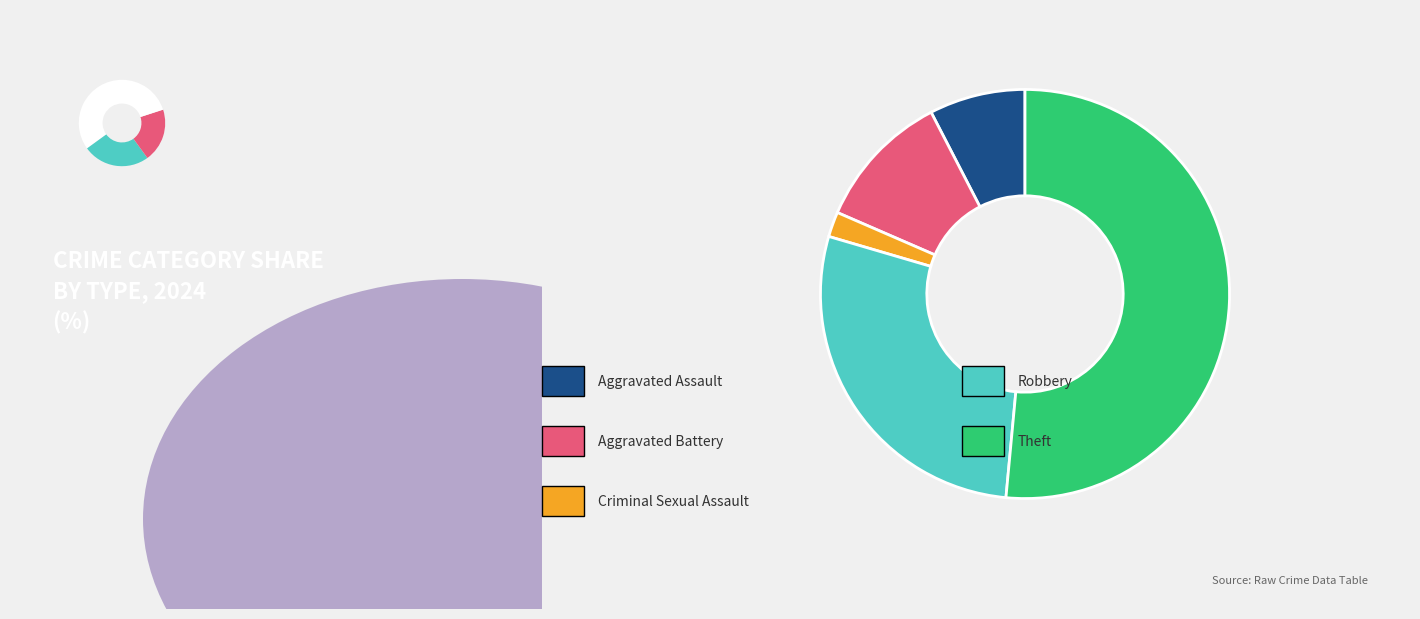

Approximately how many times larger is the value at Criminal Sexual Assault compared to Robbery?

0.1